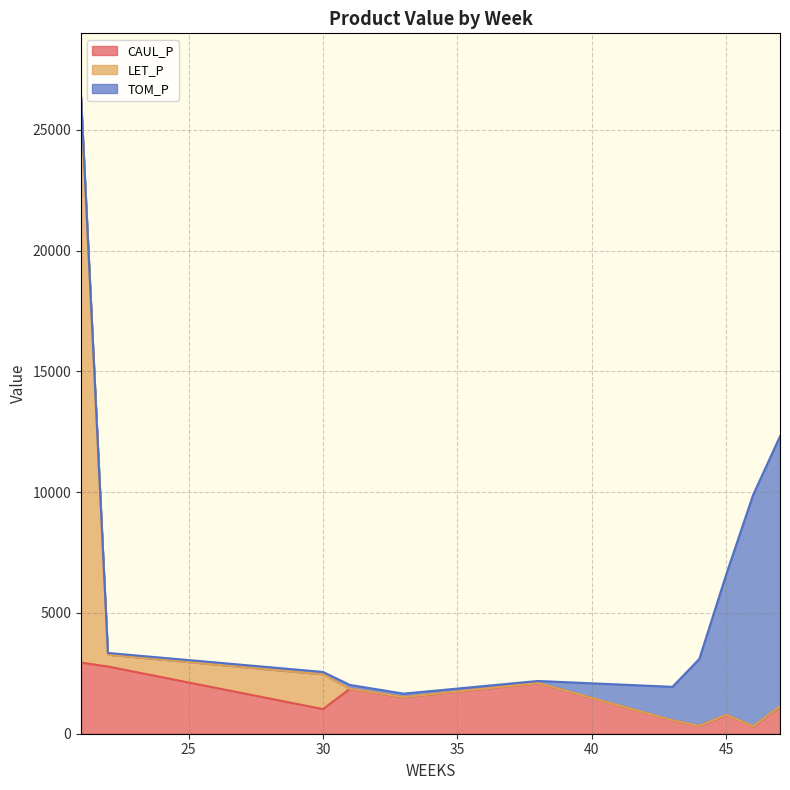

What is the highest value of the CAUL_P series?

2944.8